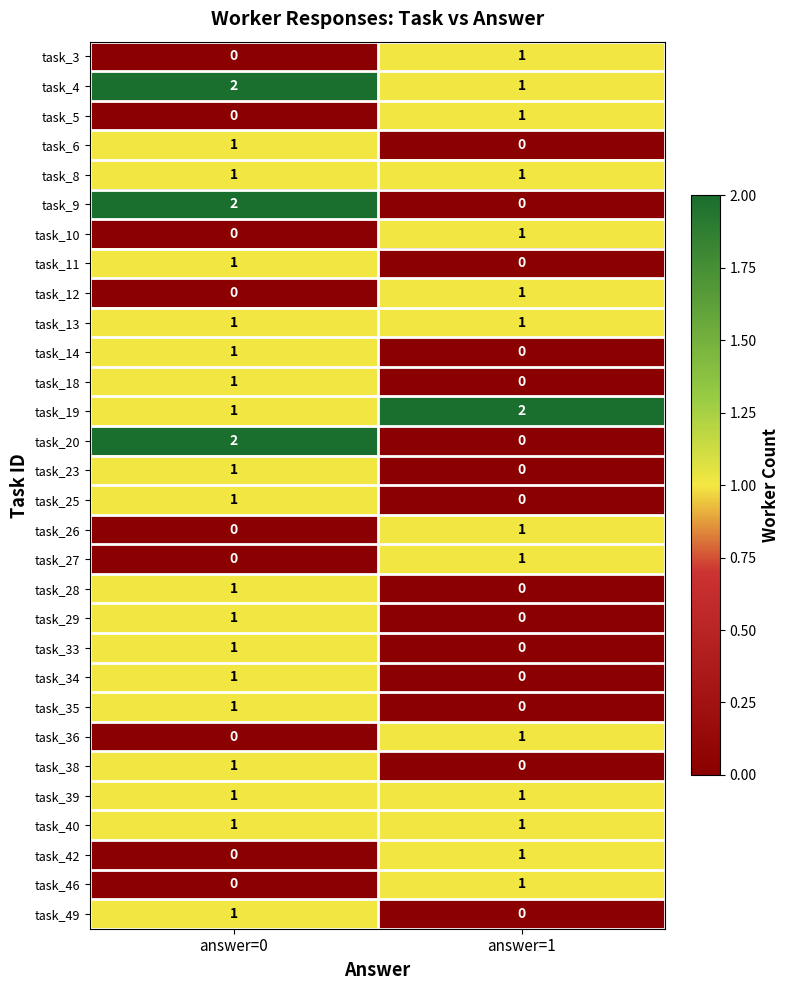

At how many categories does at least one series exceed 0?

2